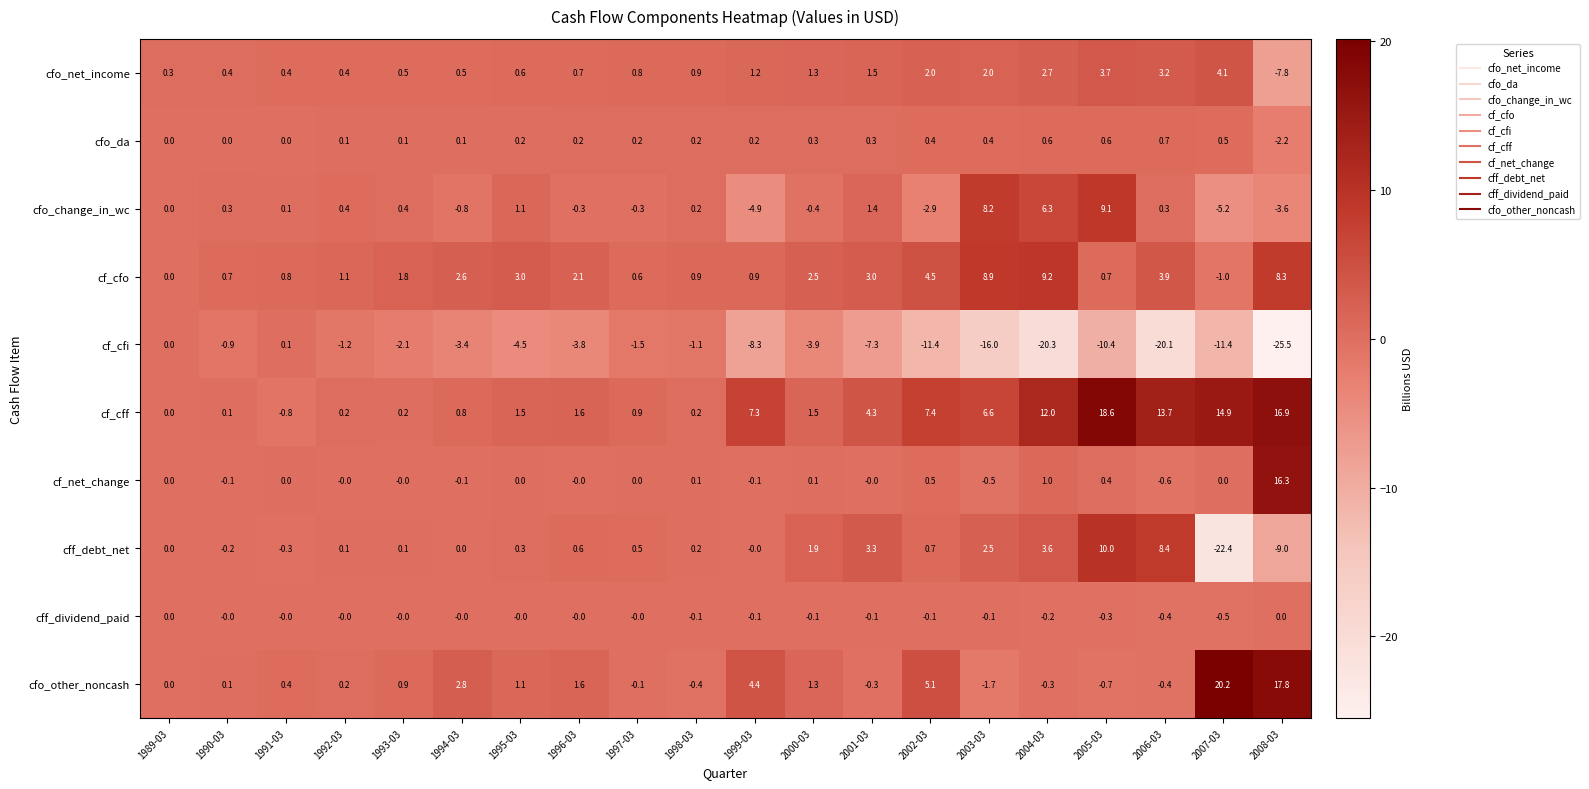

Which label corresponds to the smallest value in the chart?

2008-03